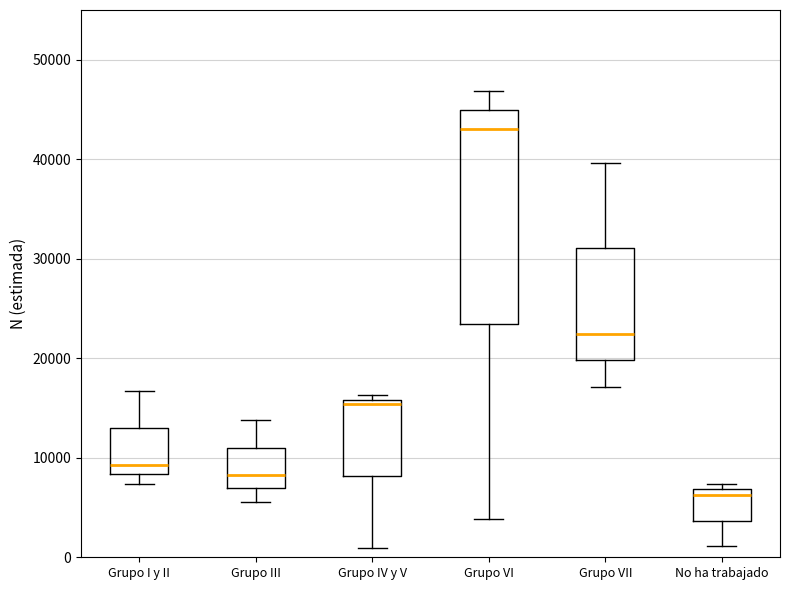

Comparing the boxes themselves (not the whiskers), which one is the tallest?

Grupo VI